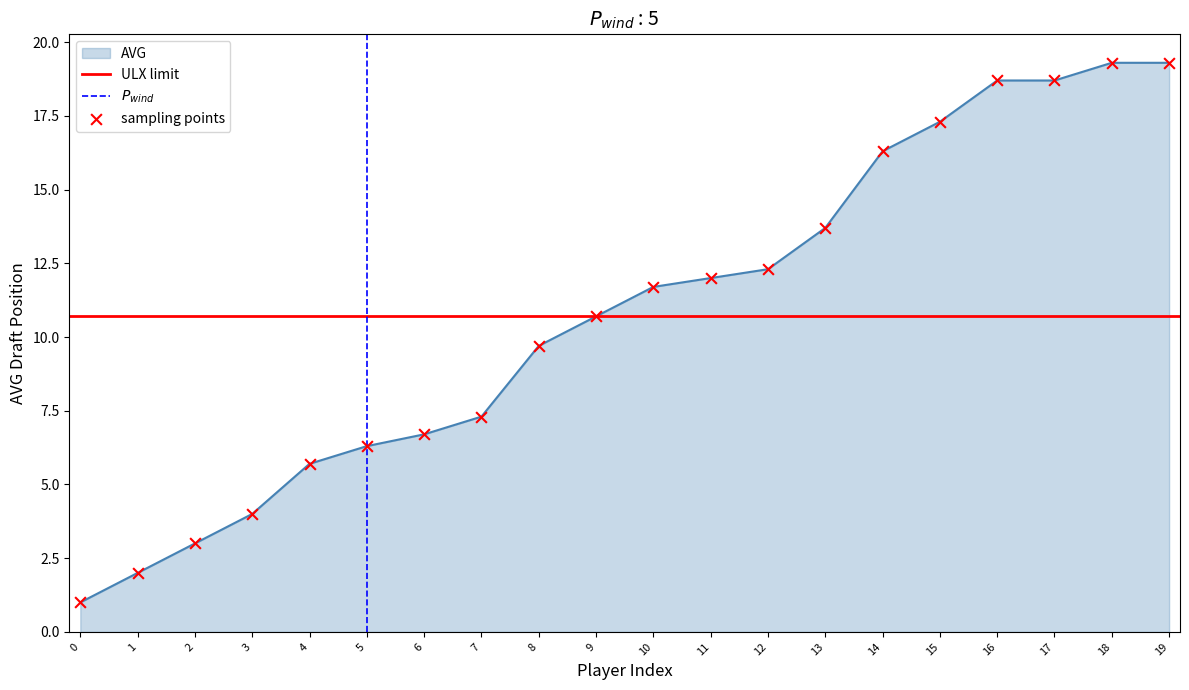

At which label does AVG first exceed 11?

10